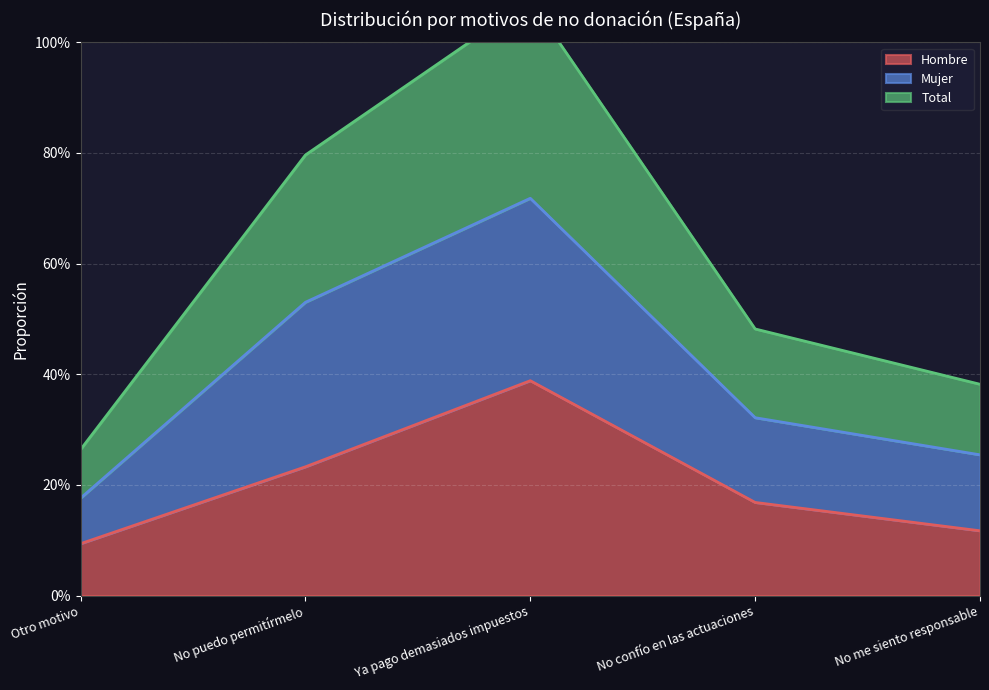

True or false: Total and Hombre intersect in this chart.

False